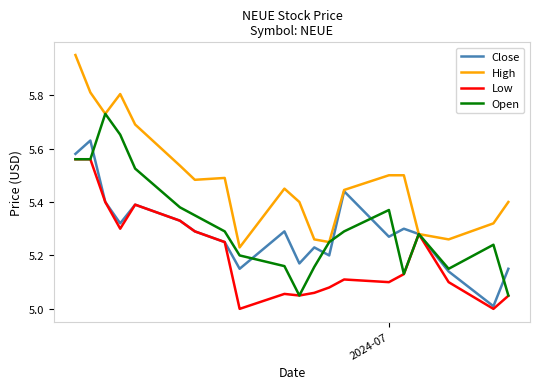

Which series has the largest range (max minus min)?

High